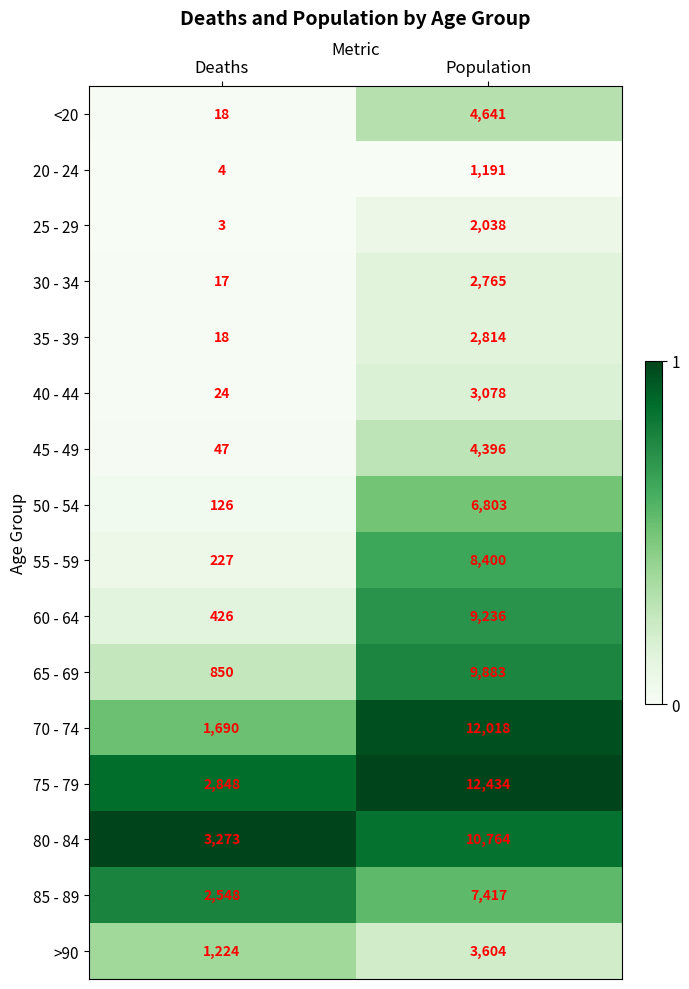

What is the difference between the maximum and minimum values in the 80 - 84 series?

7491